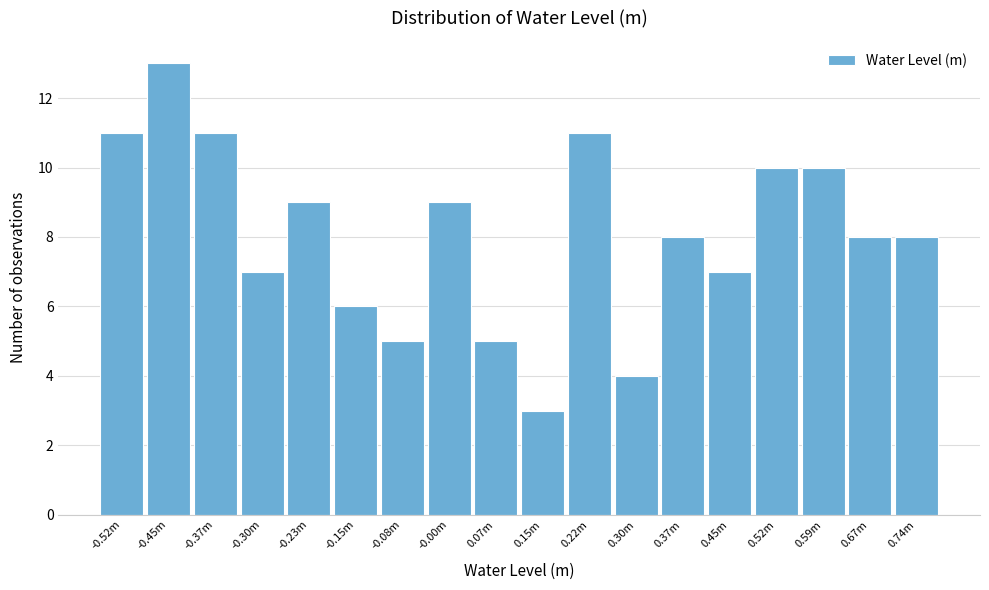

Reading left to right, what are all the values shown in this chart?

11	13	11	7	9	6	5	9	5	3	11	4	8	7	10	10	8	8